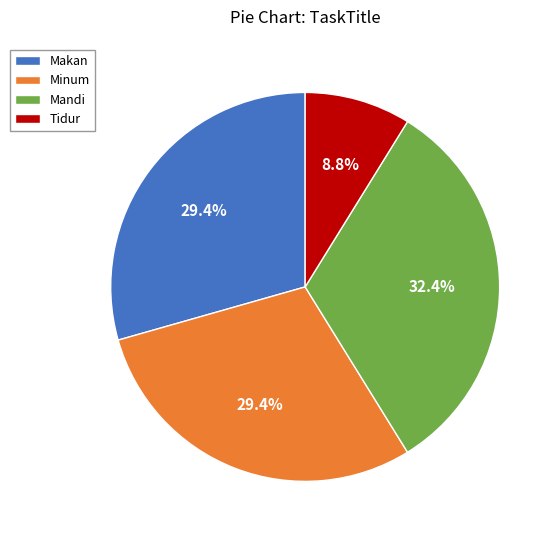

Does Mandi account for over 50% of the chart?

No